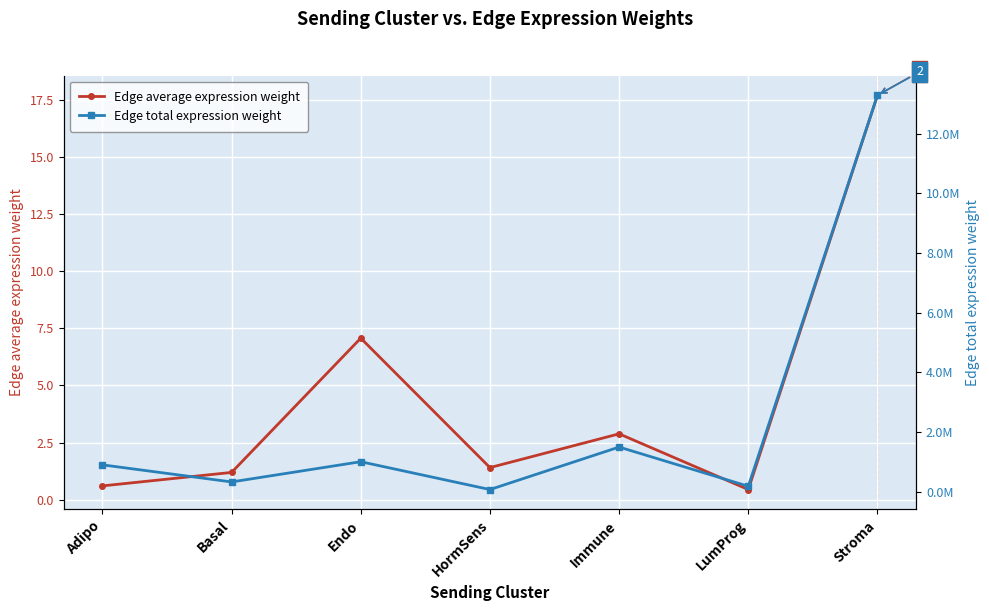

What are all the series names shown in the legend?

Edge average expression weight, Edge total expression weight